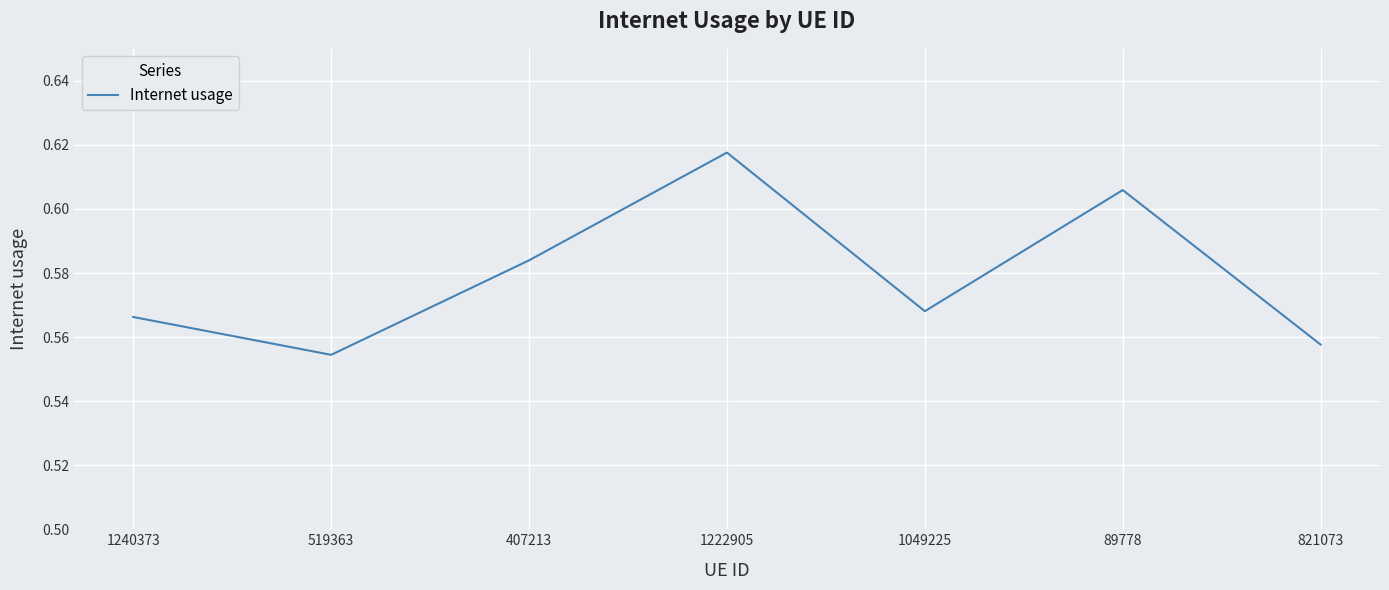

Where is the data nearest to the value 0?

519363